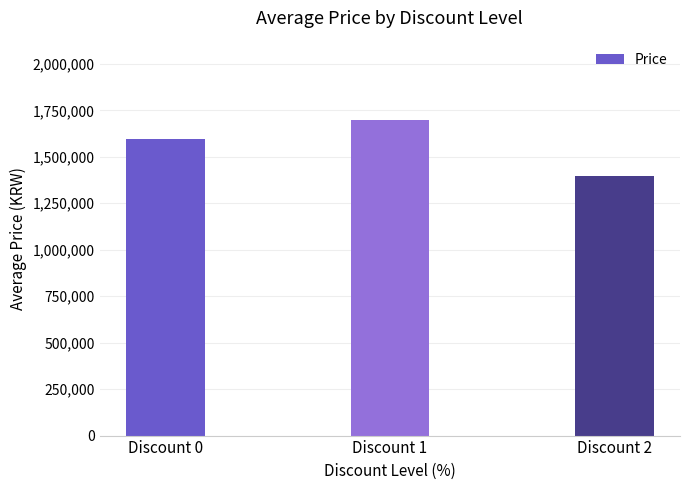

Where is the data nearest to the value 1549500?

Discount 0